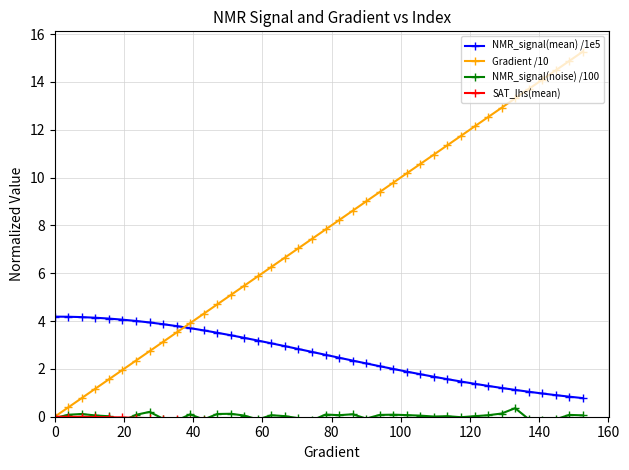

True or false: Gradient /10 has more than 2 points higher than both neighbors.

False